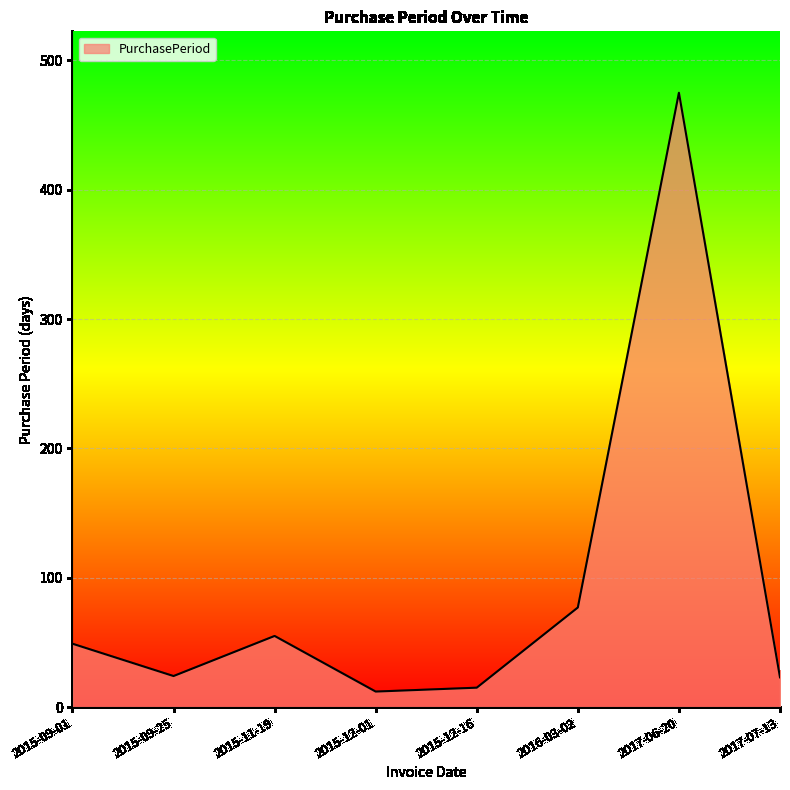

Where is the first local maximum?

2015-11-19